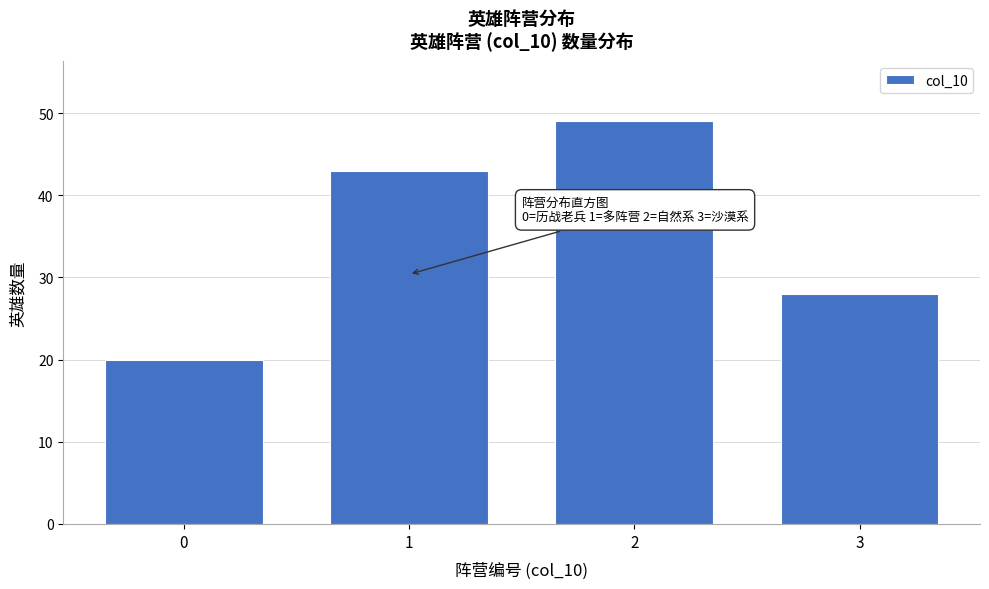

Reading left to right, what are all the values shown in this chart?

20	43	49	28